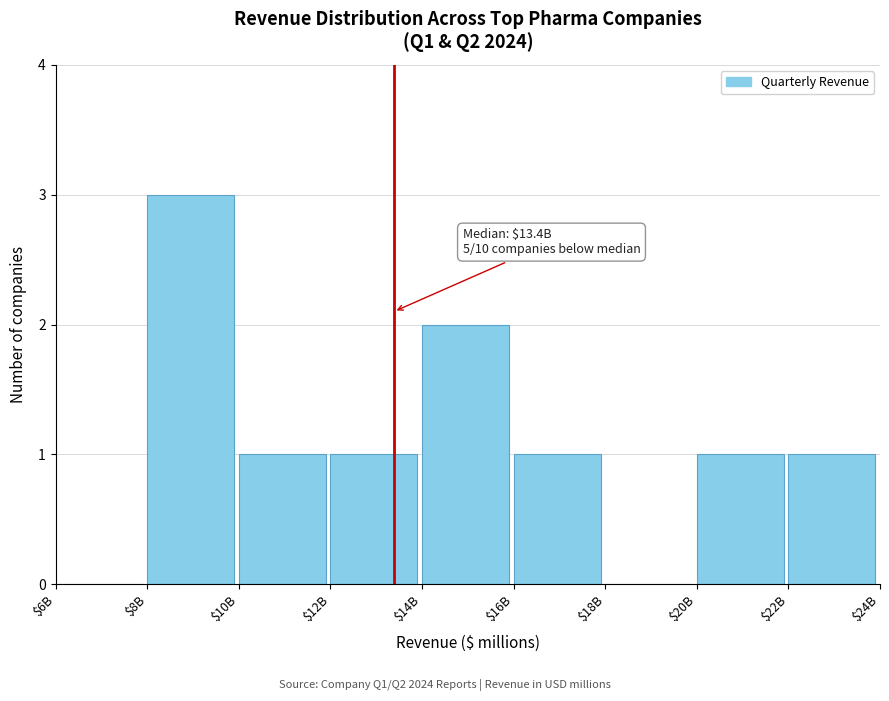

What is the sum of all values?

10